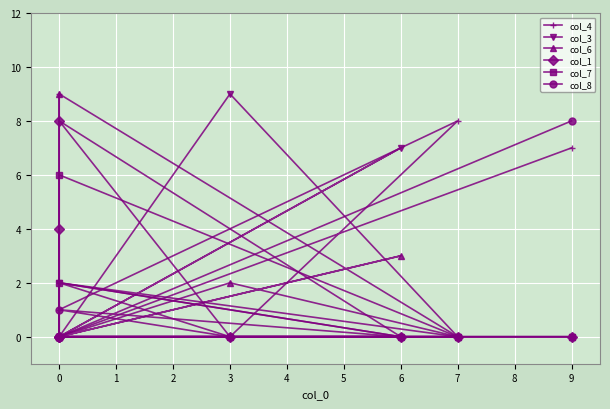

How many interior local peaks does the col_8 series have?

1